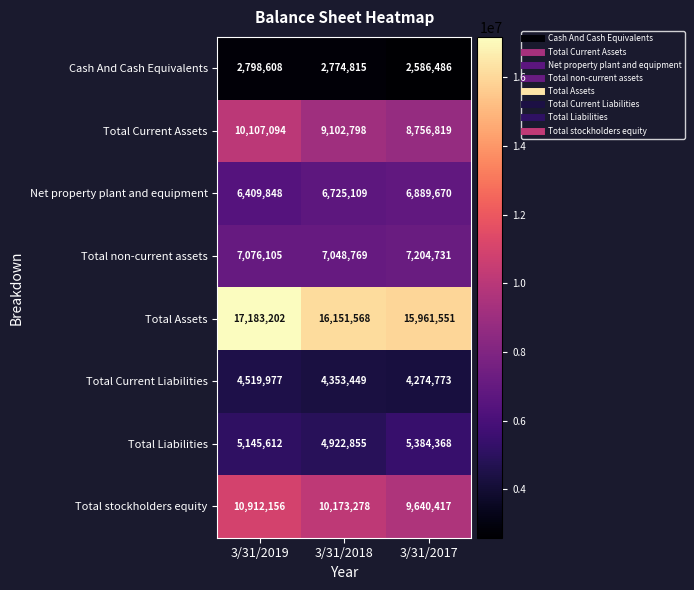

True or false: Total stockholders equity has a value of 17210327 at 3/31/2017.

False